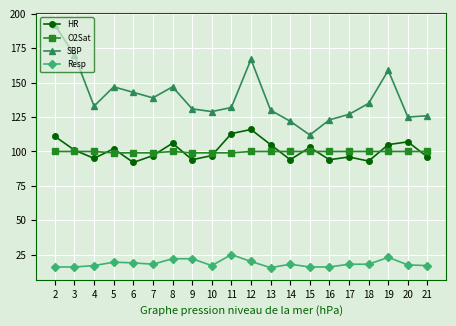

Is the value of HR at 17 greater than the value of O2Sat at 11?

No